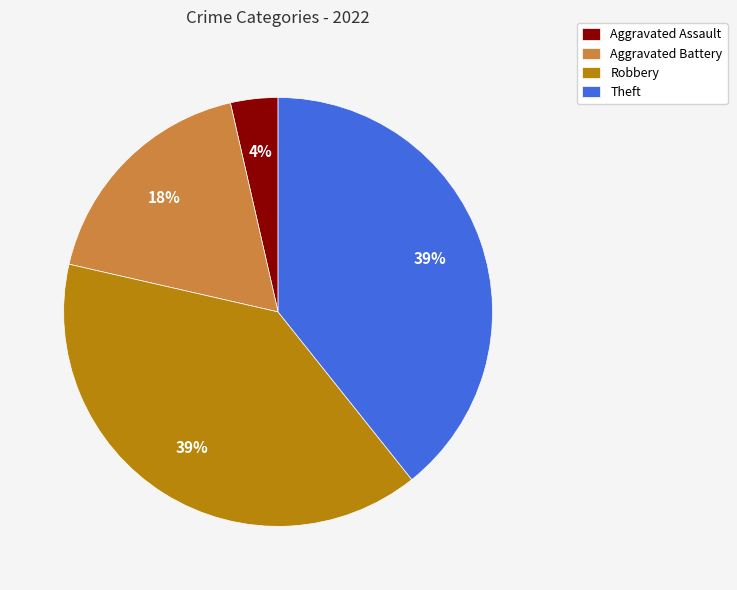

Between Robbery and Aggravated Assault, which is larger?

Robbery